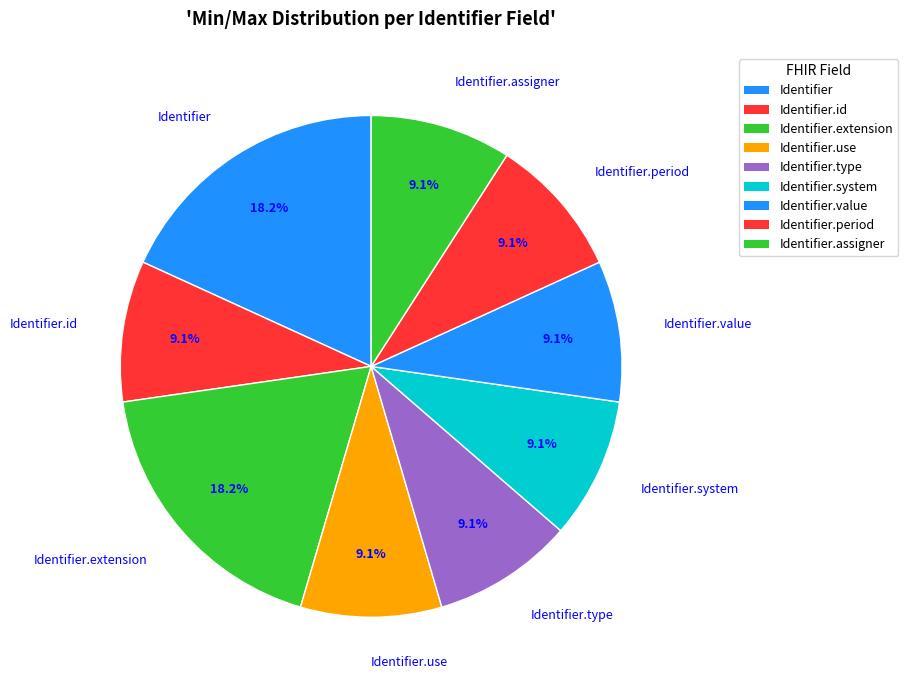

How many segments does this pie chart have?

9